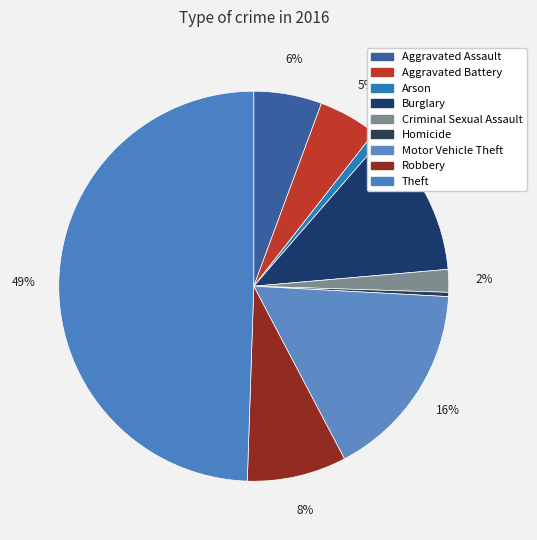

How many slices are in this pie chart?

9